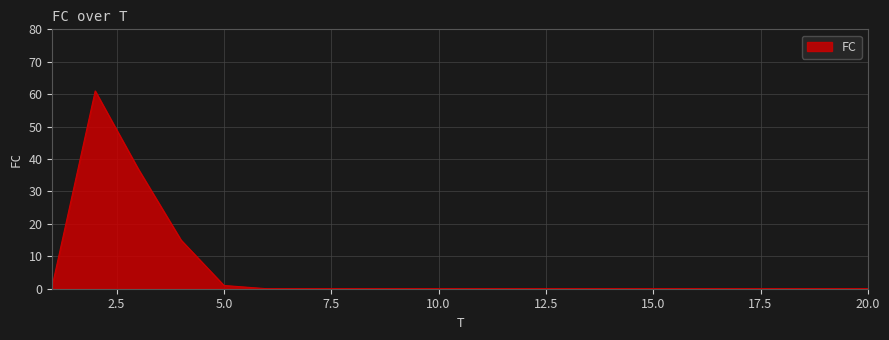

What is the maximum value shown in the chart?

61